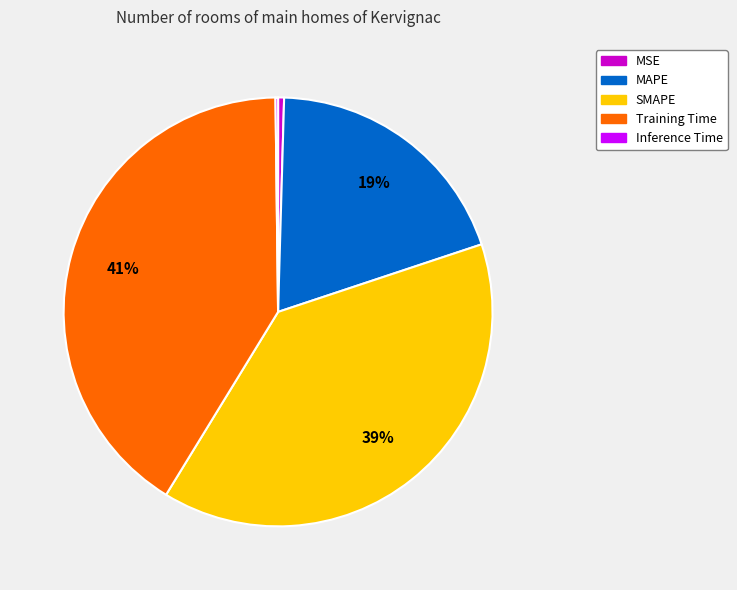

True or false: MAPE accounts for 29% of the total.

False